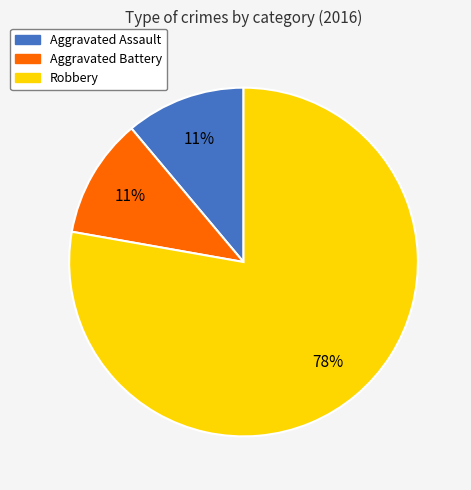

To the nearest percent, what portion does Robbery represent?

78%